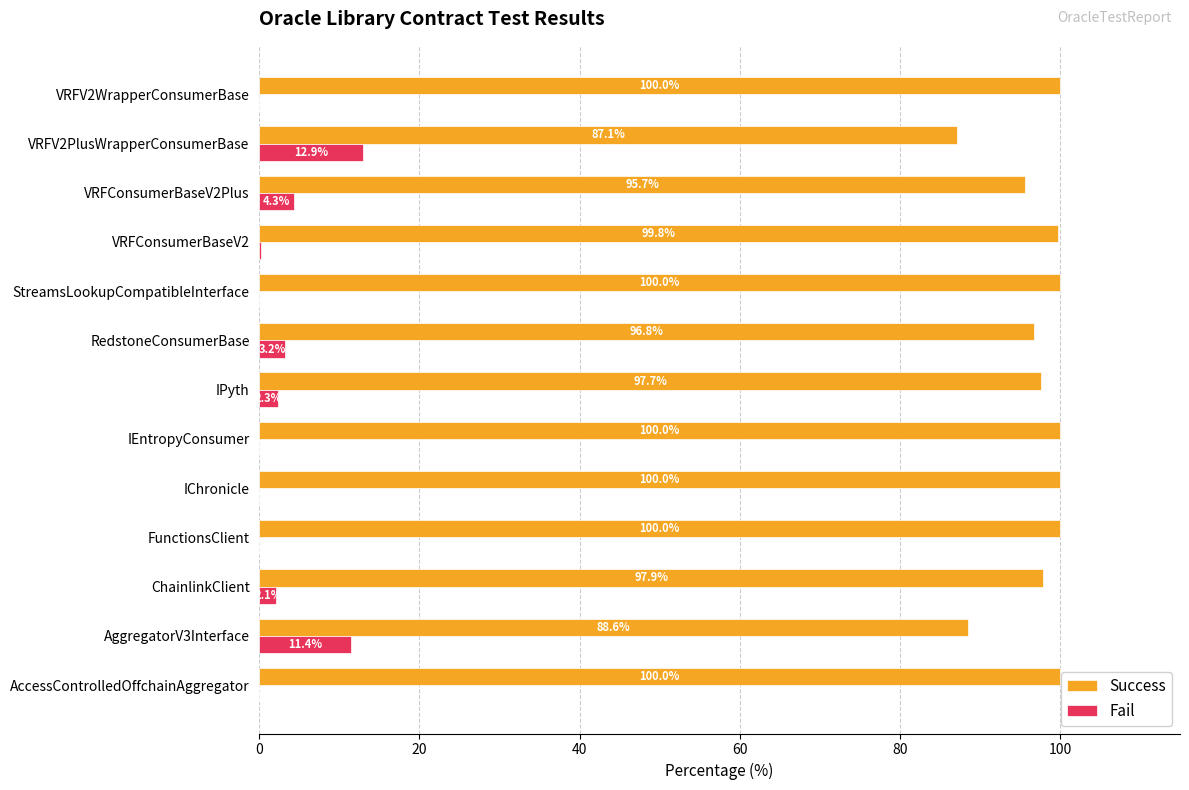

What is the greatest value displayed?

100.0